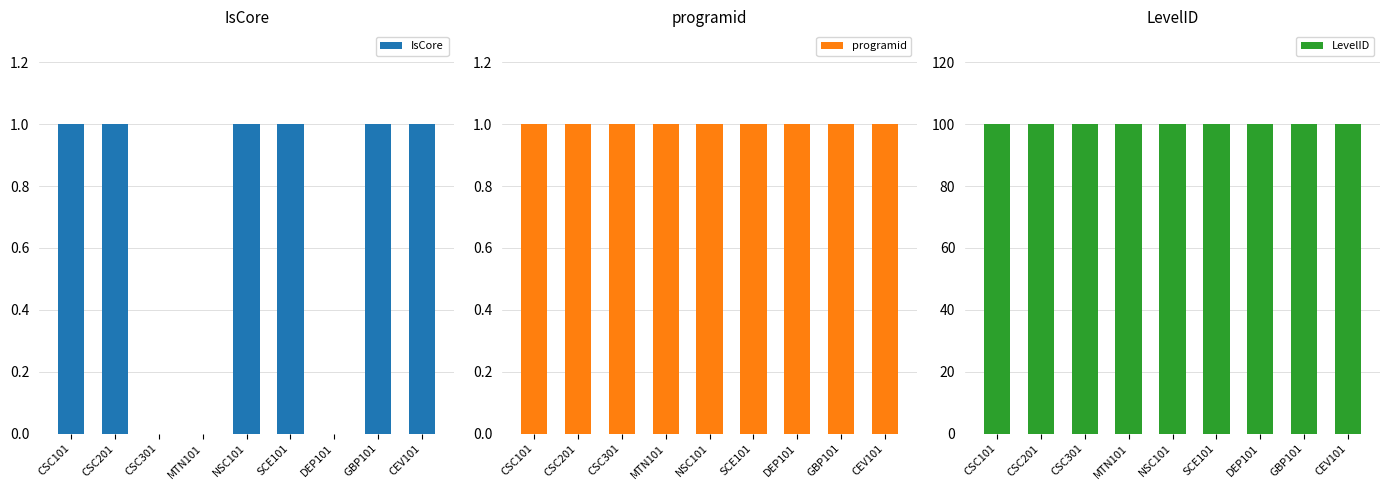

How many IsCore values are between 0 and 1?

9